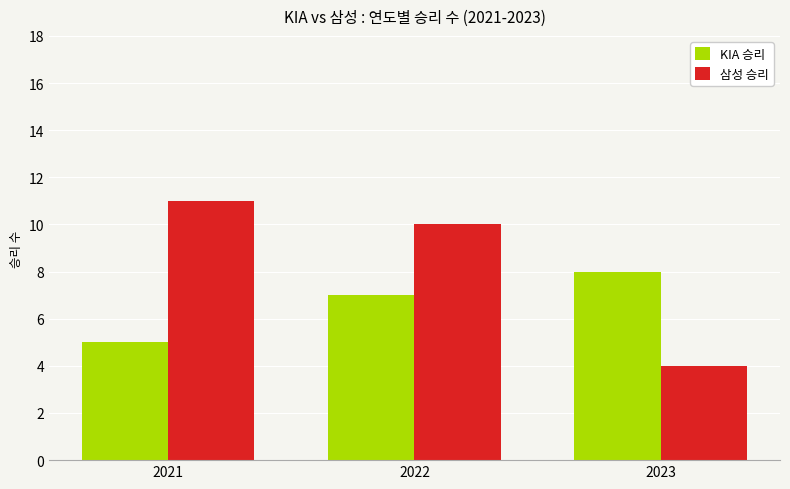

What is the smallest value displayed?

4